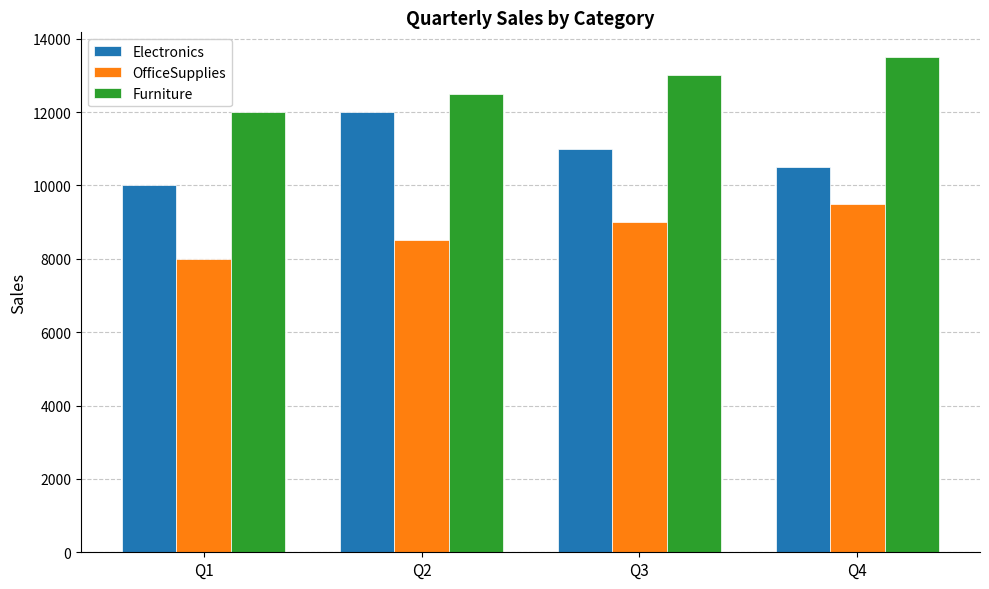

What is the spread (max minus min) of values at Q2?

4000